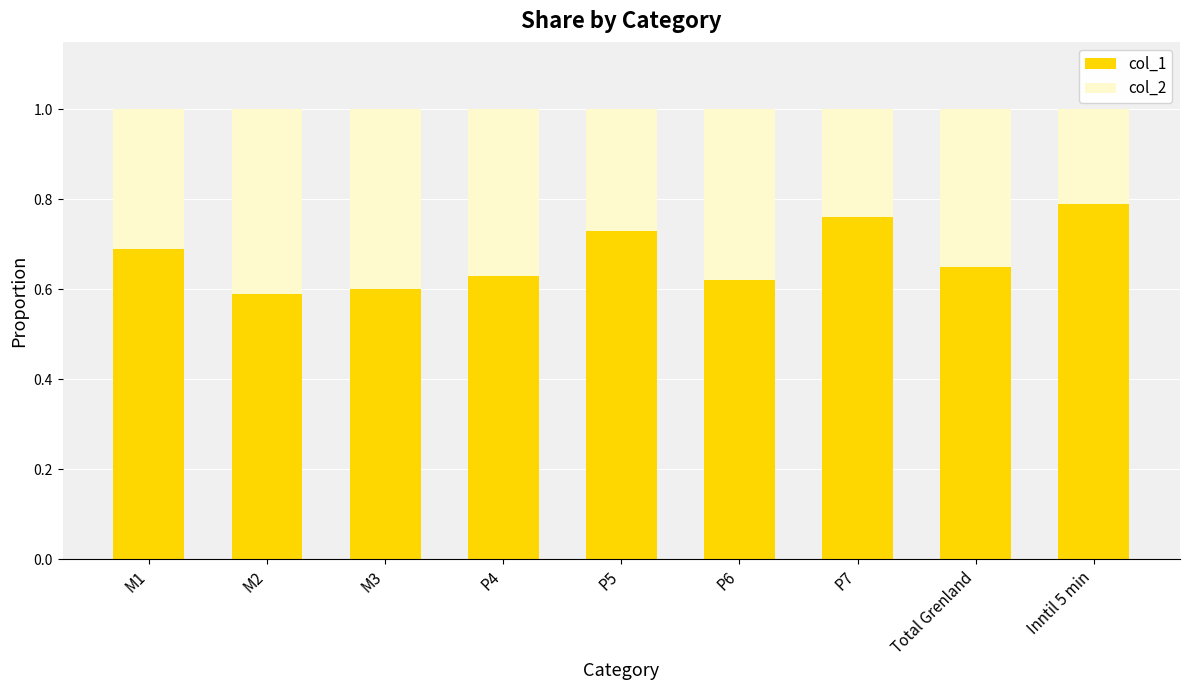

What is the sum of the col_1 values at Total Grenland and P5?

1.4